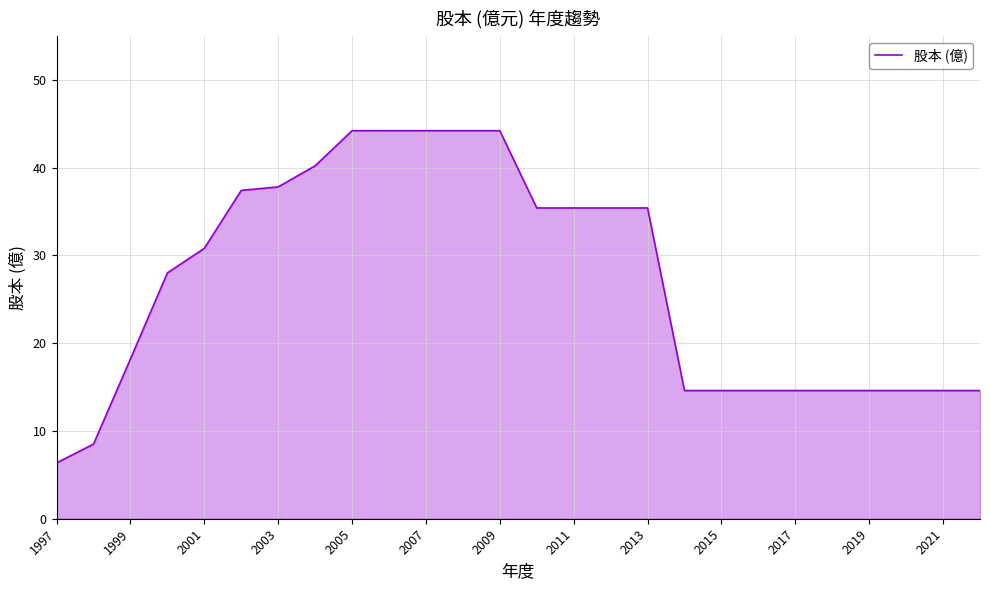

Count the number of categories in the chart.

26